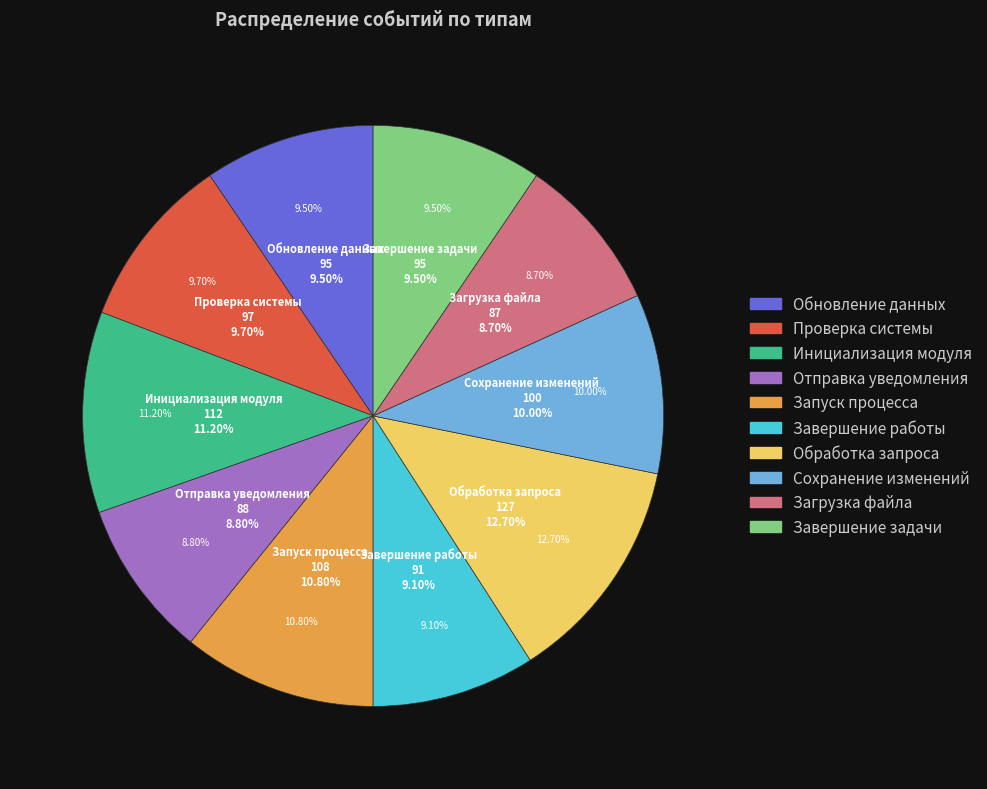

What is the largest slice in the pie chart?

Обработка запроса